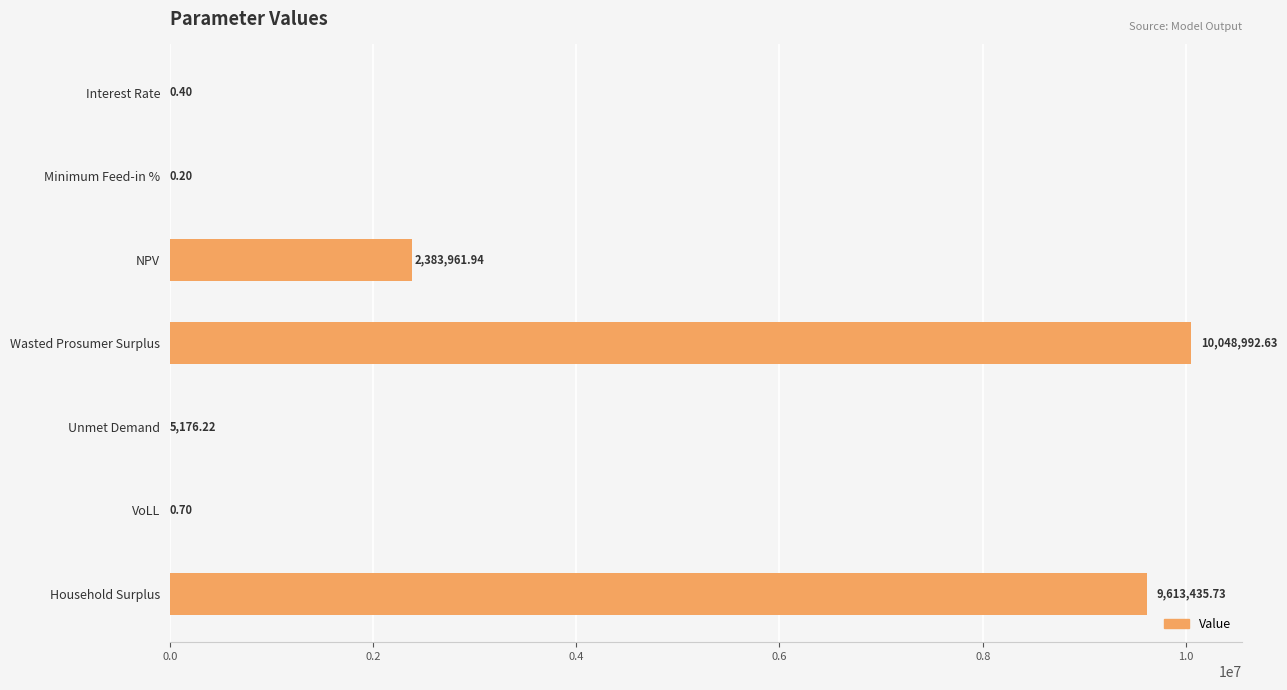

At which label is the value closest to 5024496?

NPV